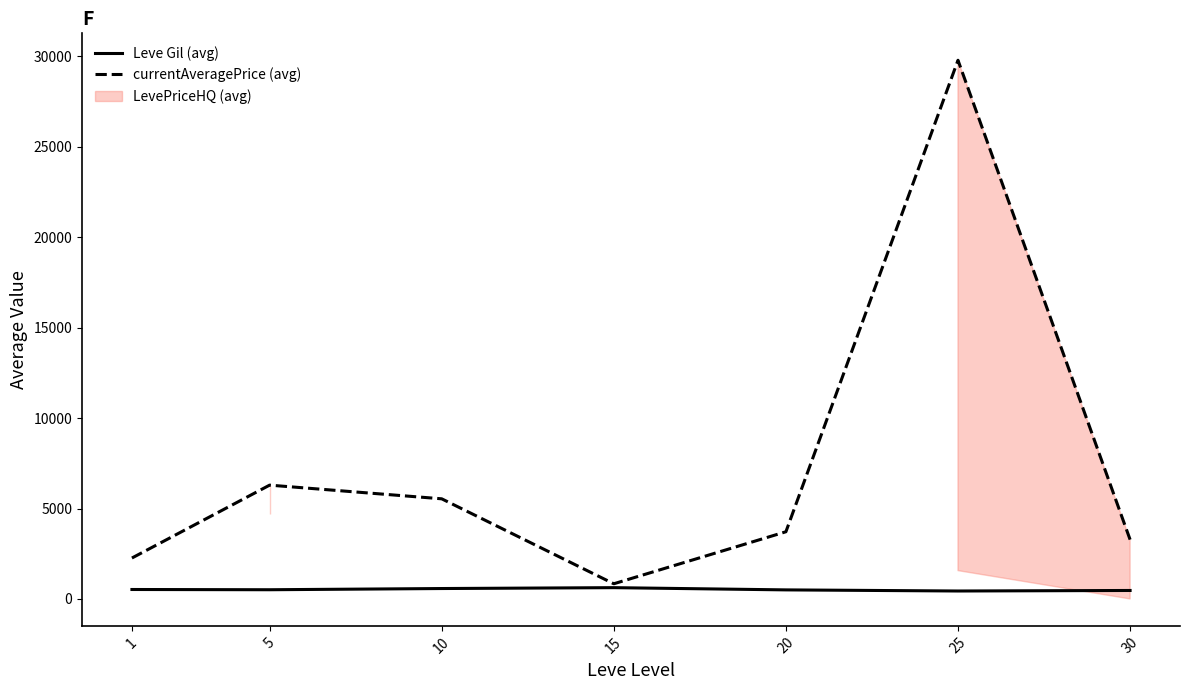

True or false: currentAveragePrice (avg) and Leve Gil (avg) intersect in this chart.

False